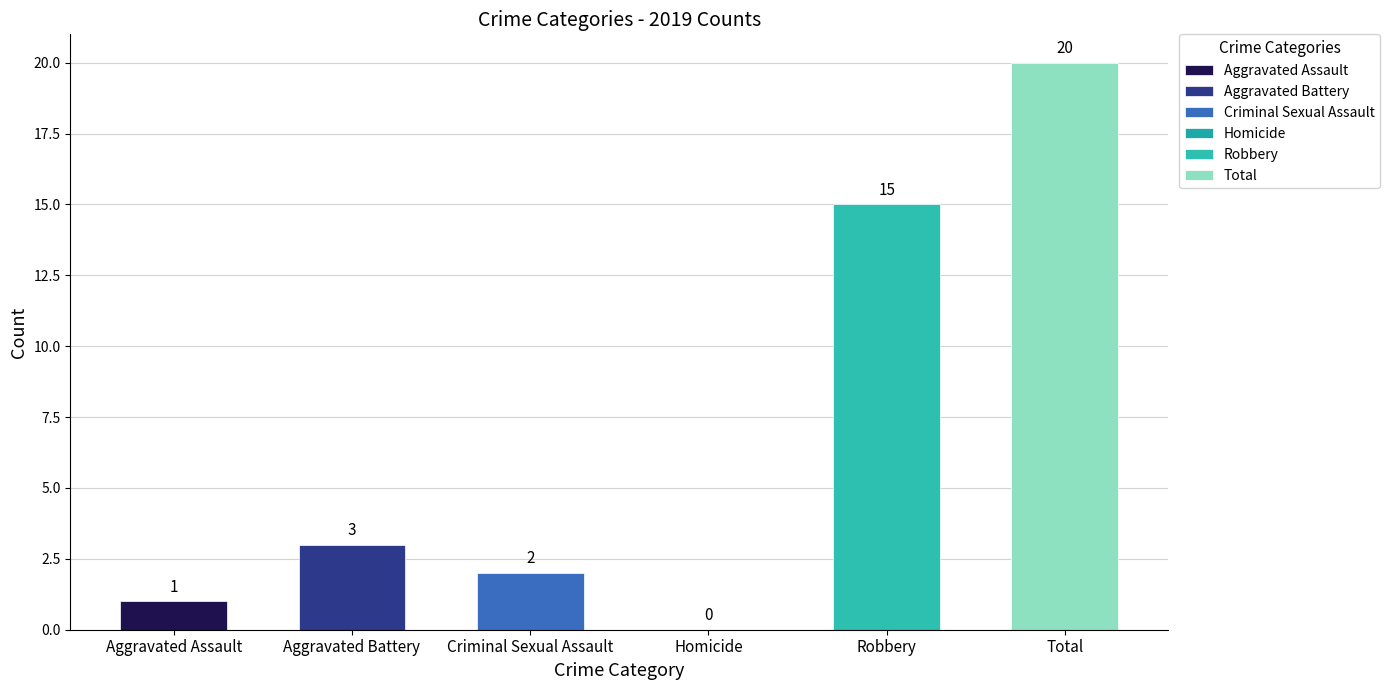

What is the label of the 1st bar from the left?

Aggravated Assault